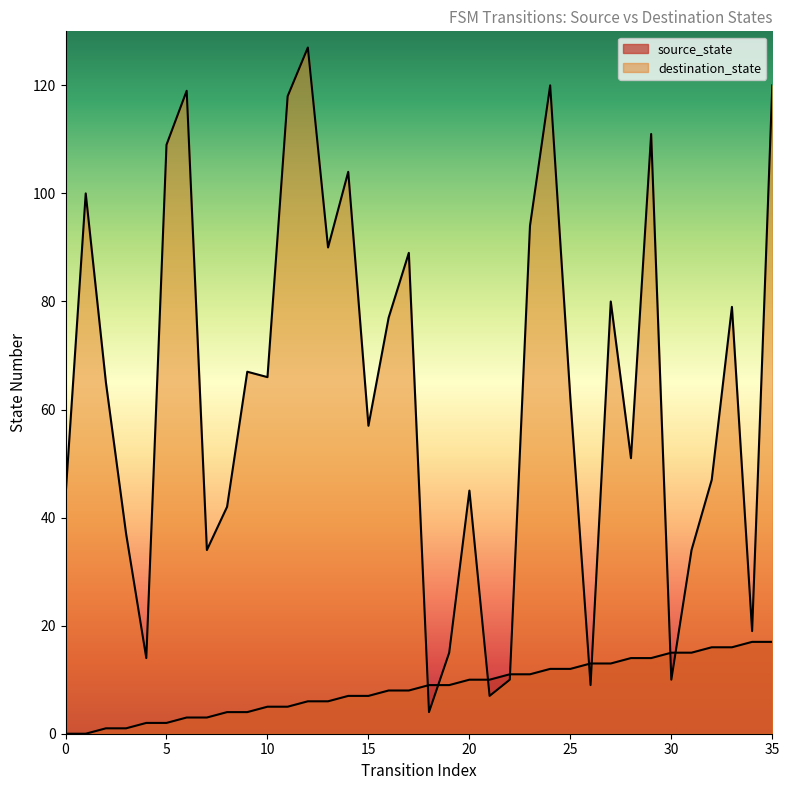

Between which two adjacent categories do destination_state and source_state first intersect?

17 and 18